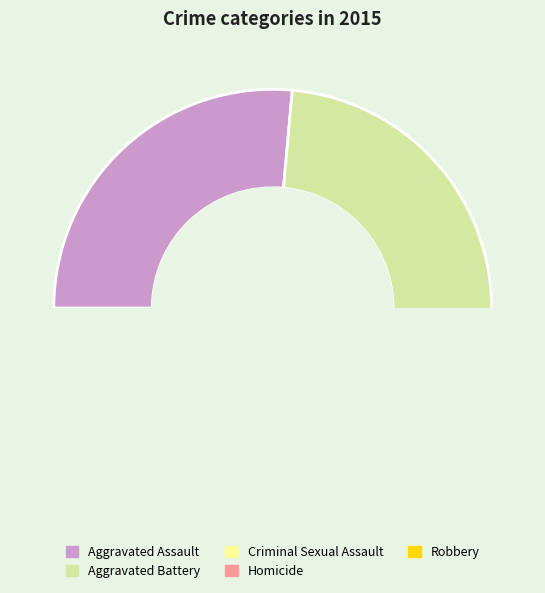

What is the ratio of the value at Aggravated Assault to the value at Aggravated Battery?

1.0